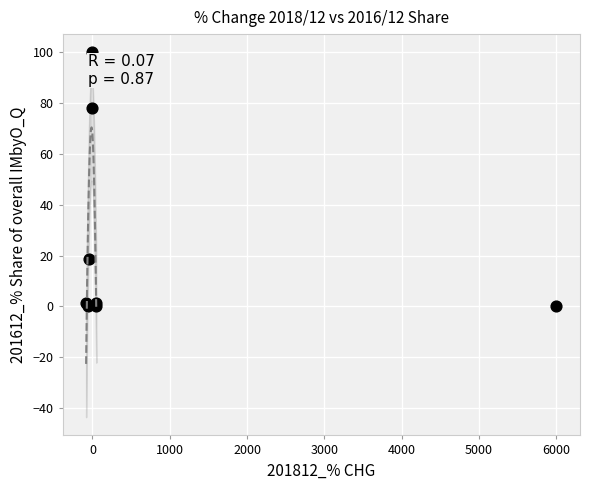

What Y value in the scatter plot is closest to 50?

78.1